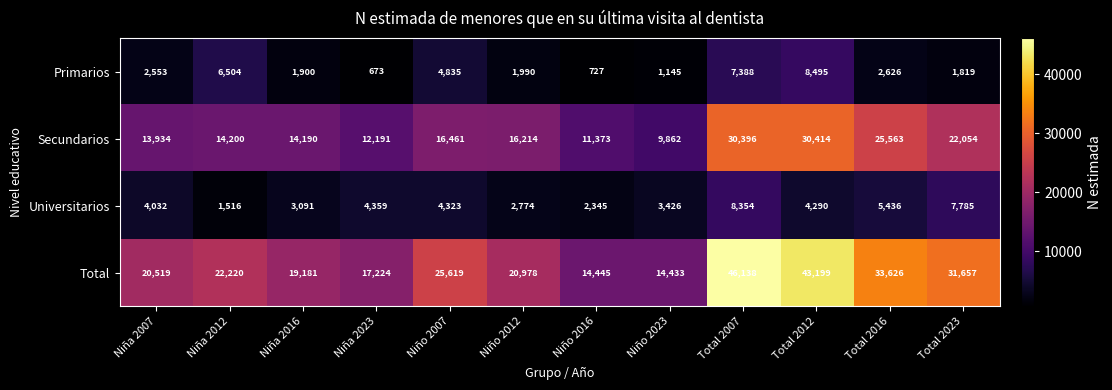

At which category is the sum across all series the highest?

Total 2007